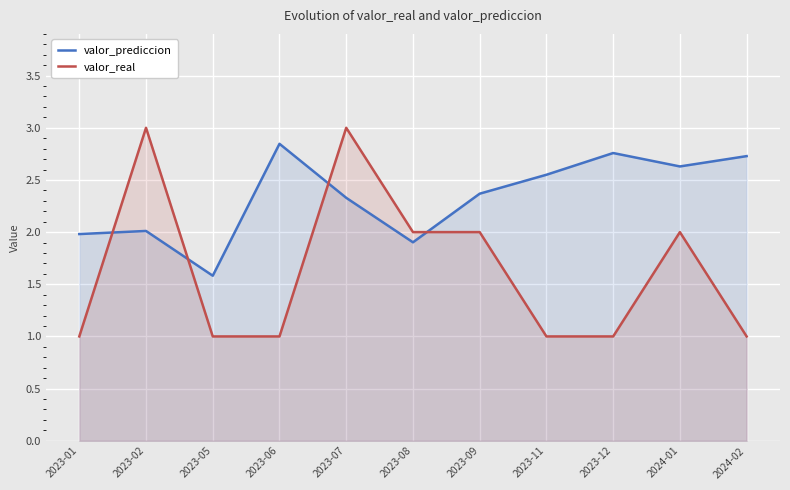

Where is valor_prediccion nearest to the value 2?

2023-02